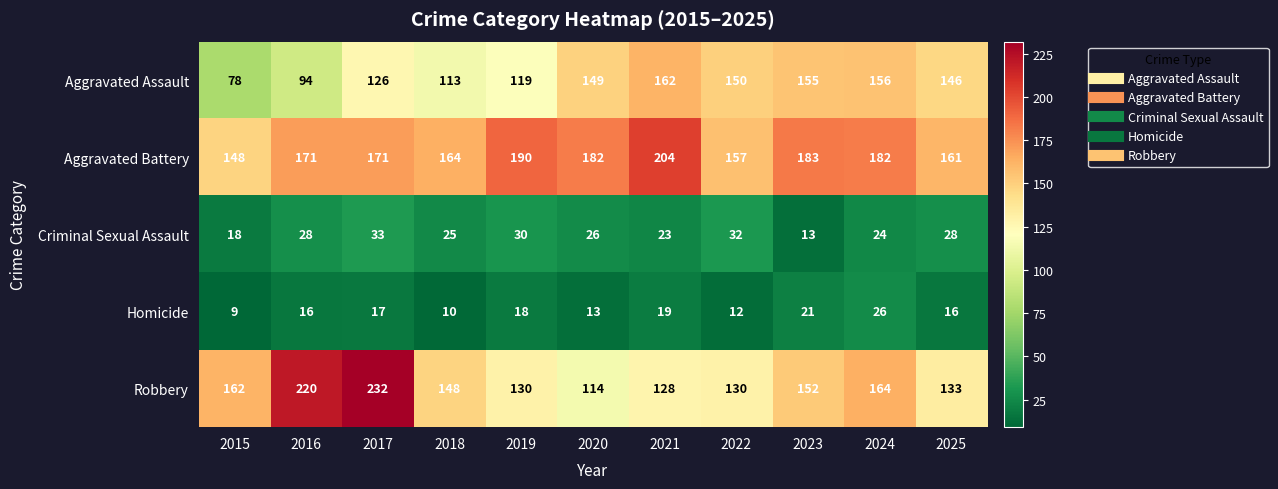

Which series has the largest total across all categories?

Aggravated Battery